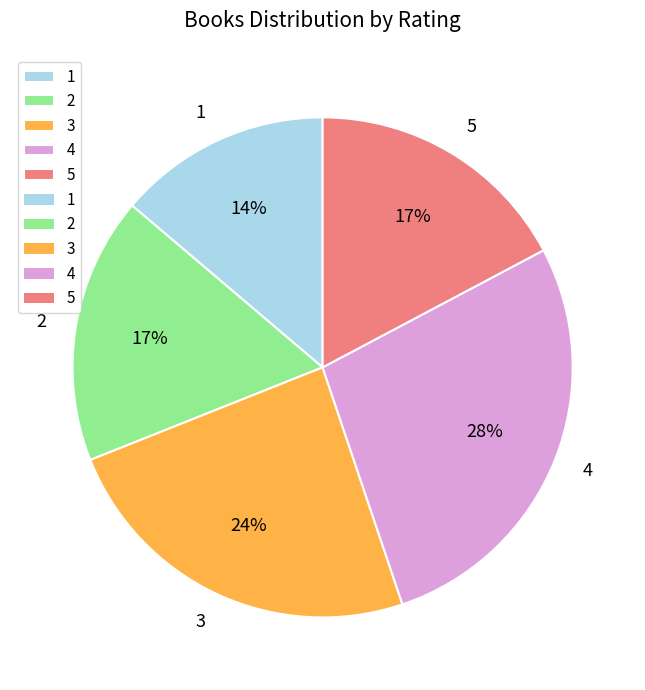

Is it true that 4 is 28% of the pie?

True